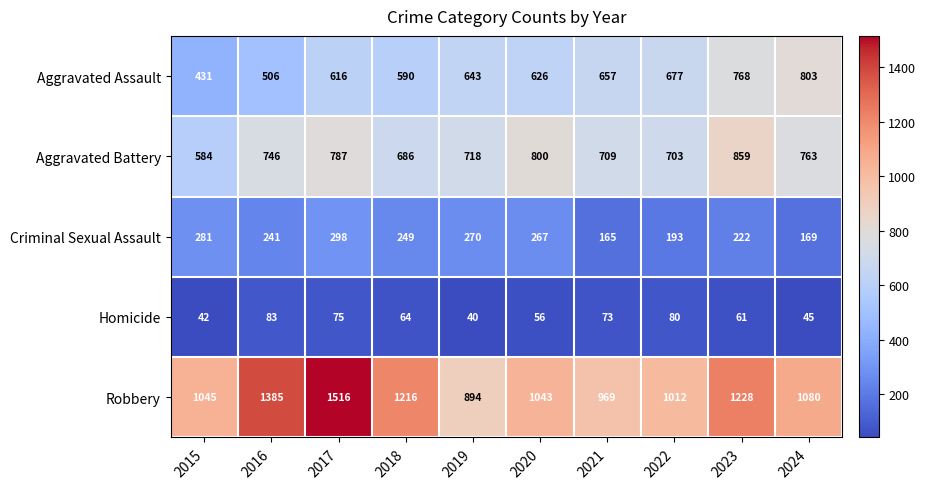

At which label does Robbery reach its minimum?

2019